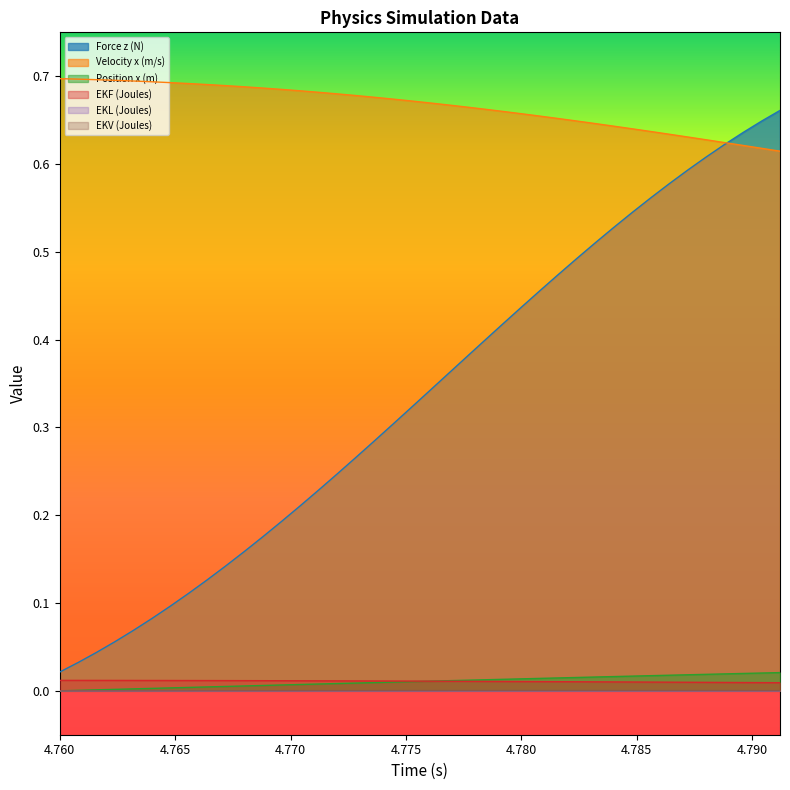

How many series are shown in this chart?

6